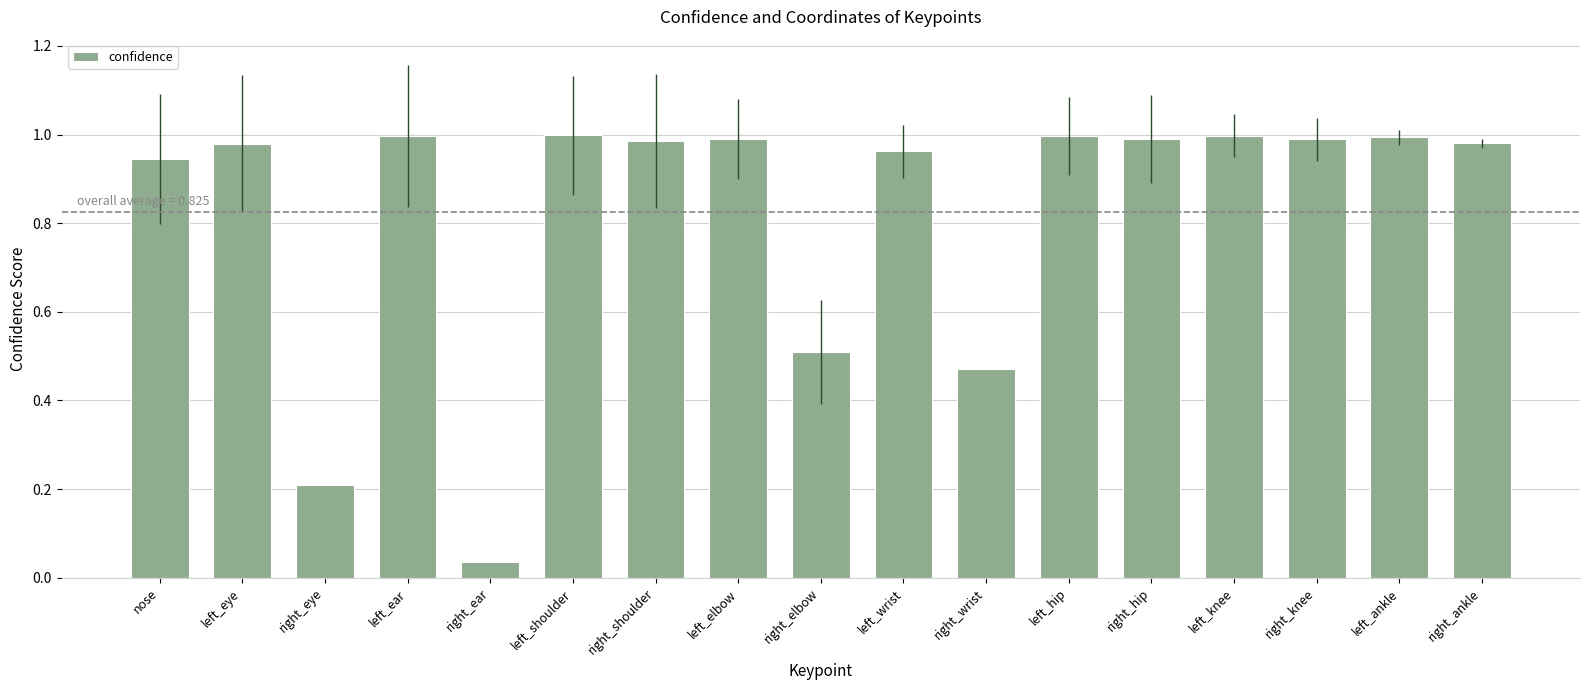

Which has a higher value, right_wrist or nose?

nose